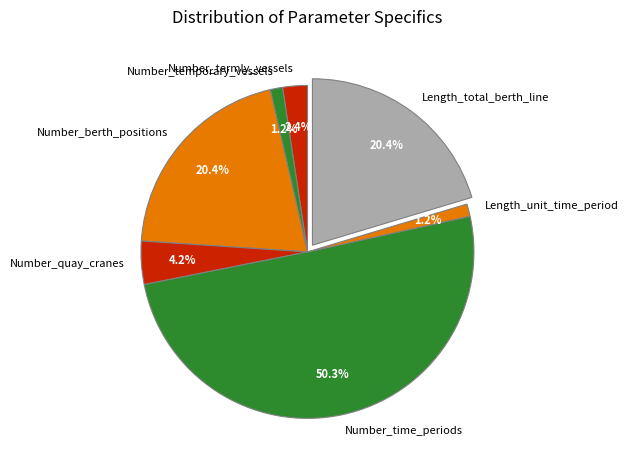

What is the largest slice in the pie chart?

Number_time_periods